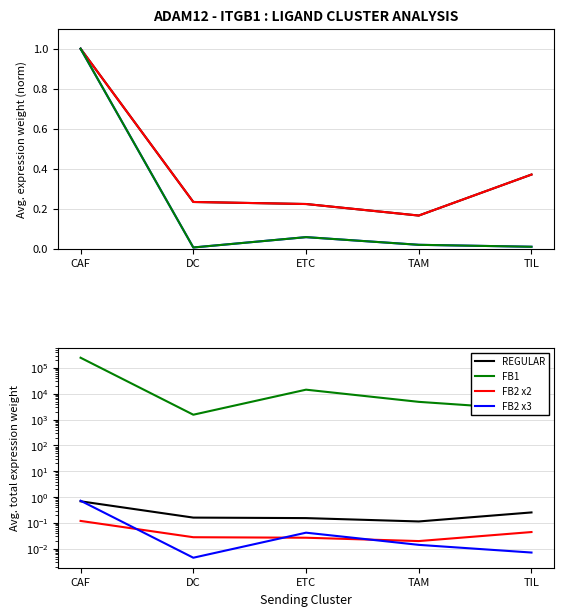

What position from the right is CAF?

5